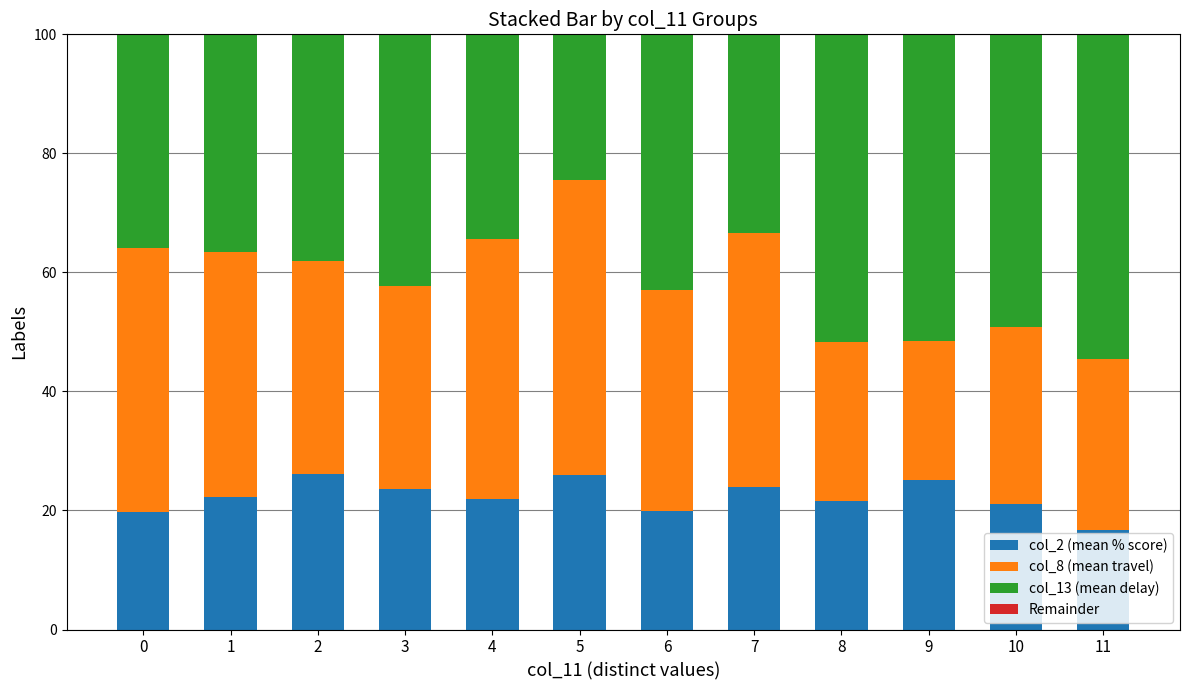

What is the sum of all col_2 (mean % score) values?

268.0